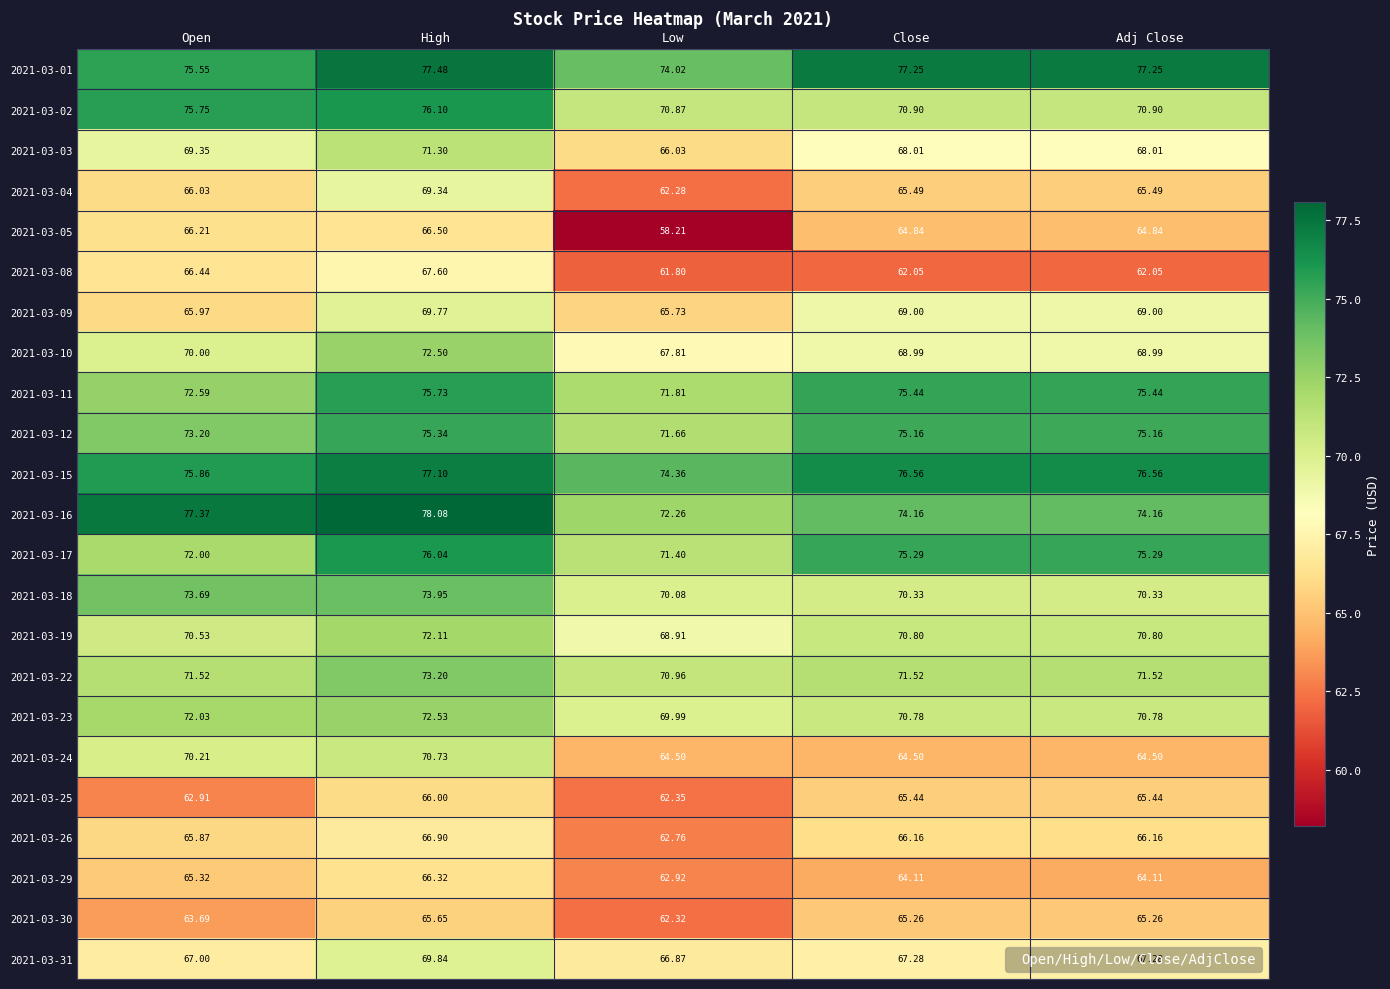

Where is 2021-03-09 nearest to the value 67?

Open